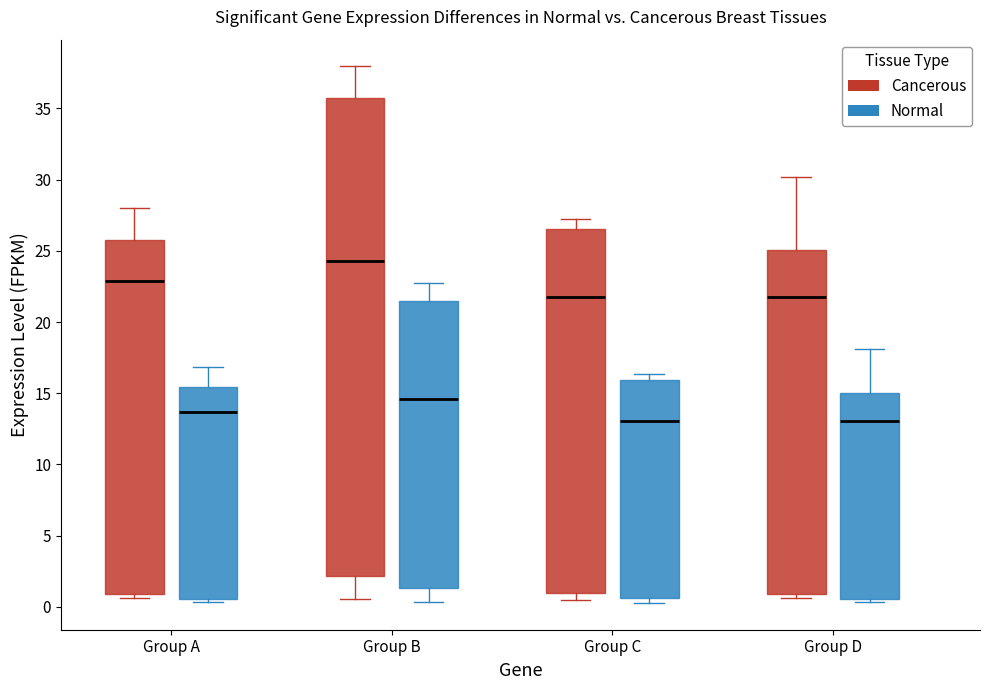

Reading left to right, read every box against the y-axis: the position of its median line, the range the box covers, and the ends of its whiskers. The values are not printed on the chart, so give them approximately, as read against the axis.

Group A (Cancerous): median 23.0, box 1.0 to 26.0, whiskers 0.5 to 28.0
Group A (Normal): median 13.5, box 0.5 to 15.5, whiskers 0.5 (just below the box's lower edge) to 17.0
Group B (Cancerous): median 24.5, box 2.0 to 36.0, whiskers 0.5 to 38.0
Group B (Normal): median 14.5, box 1.5 to 21.5, whiskers 0.5 to 23.0
Group C (Cancerous): median 21.5, box 1.0 to 26.5, whiskers 0.5 to 27.0
Group C (Normal): median 13.0, box 0.5 to 16.0, whiskers 0.5 (just below the box's lower edge) to 16.5
Group D (Cancerous): median 21.5, box 1.0 to 25.0, whiskers 0.5 to 30.0
Group D (Normal): median 13.0, box 0.5 to 15.0, whiskers 0.5 (just below the box's lower edge) to 18.0